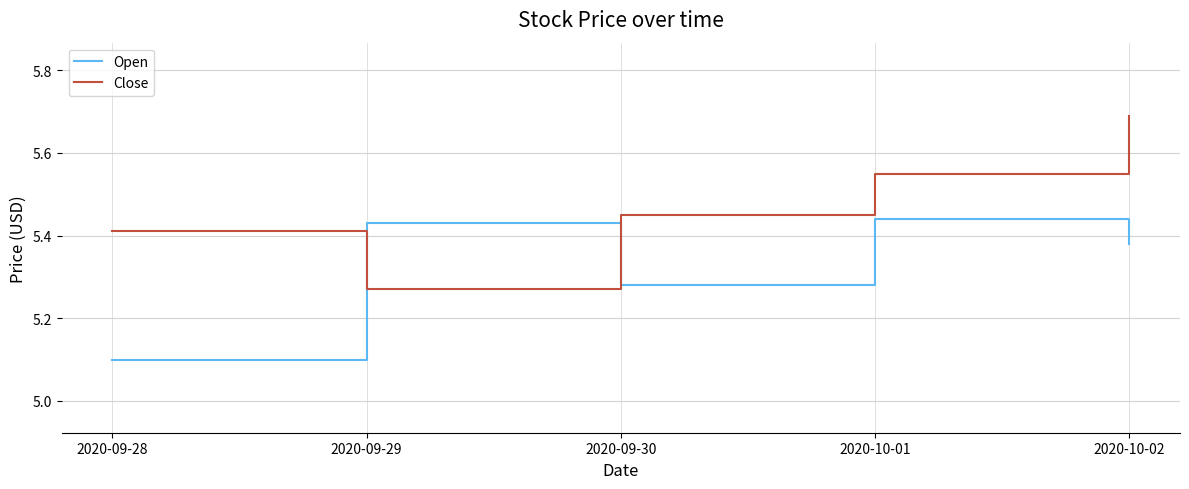

True or false: Close and Open intersect in this chart.

True